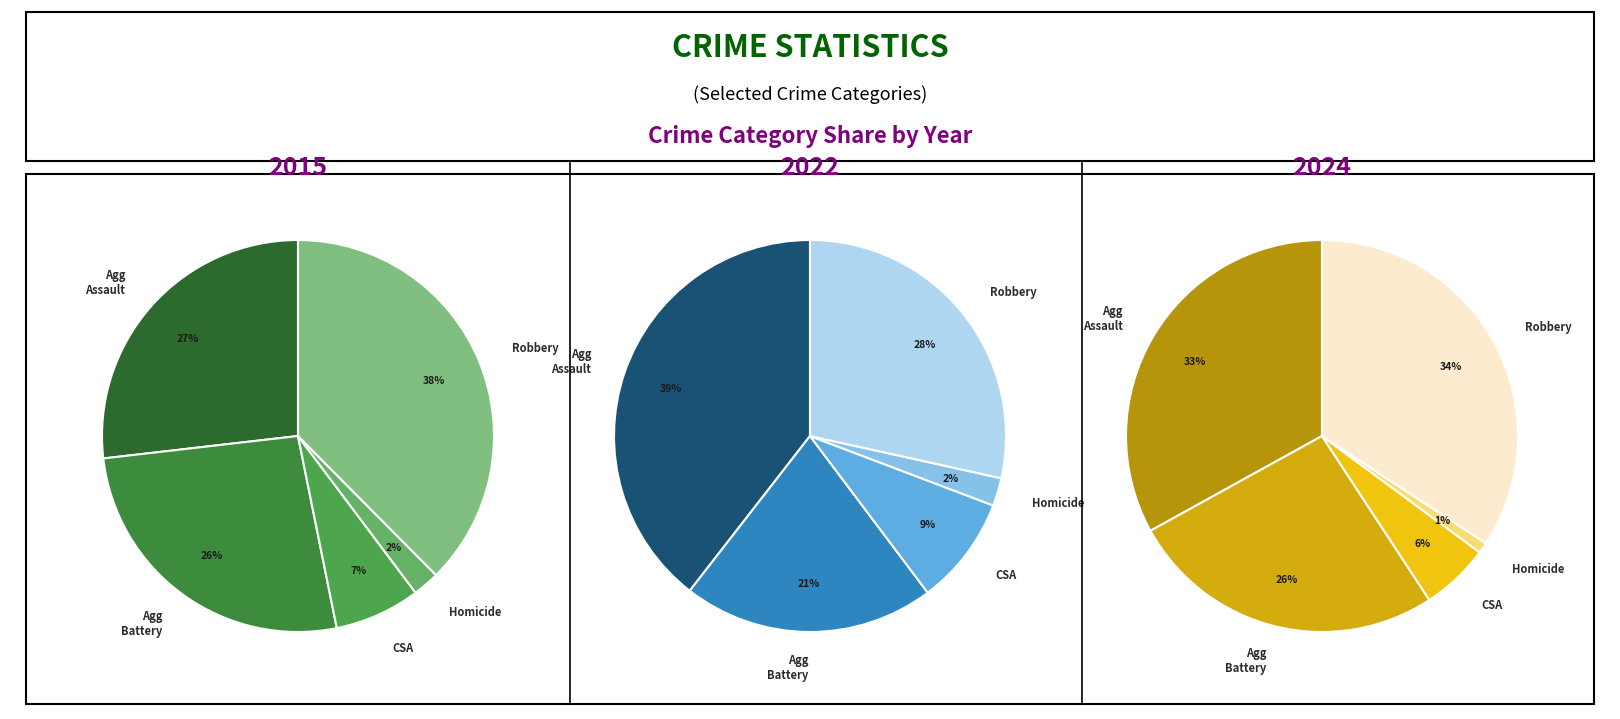

Does Homicide represent more than half of the total?

No